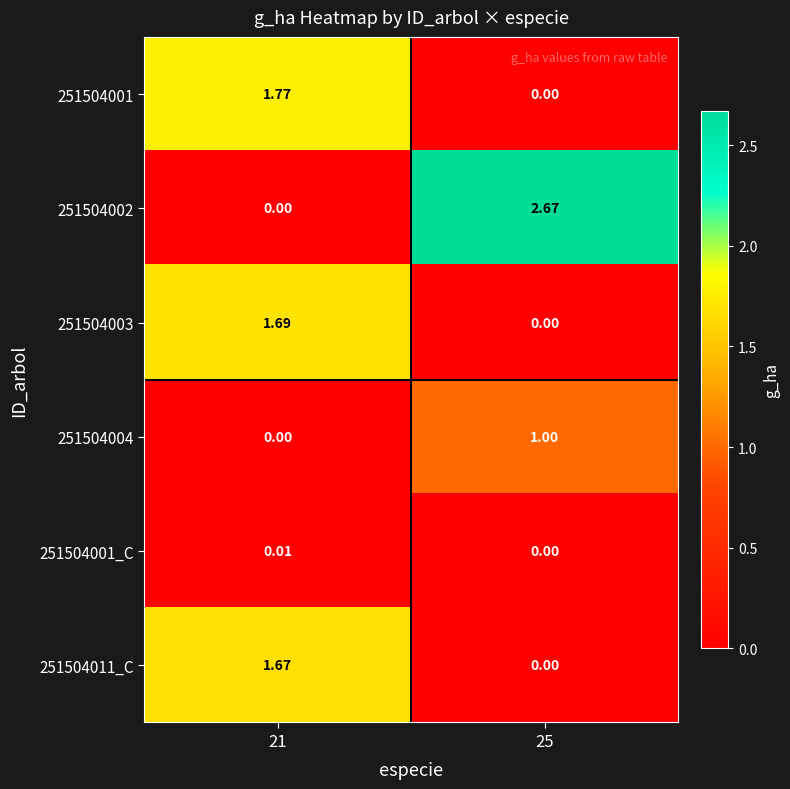

How many data points in 251504001 are above 1?

1